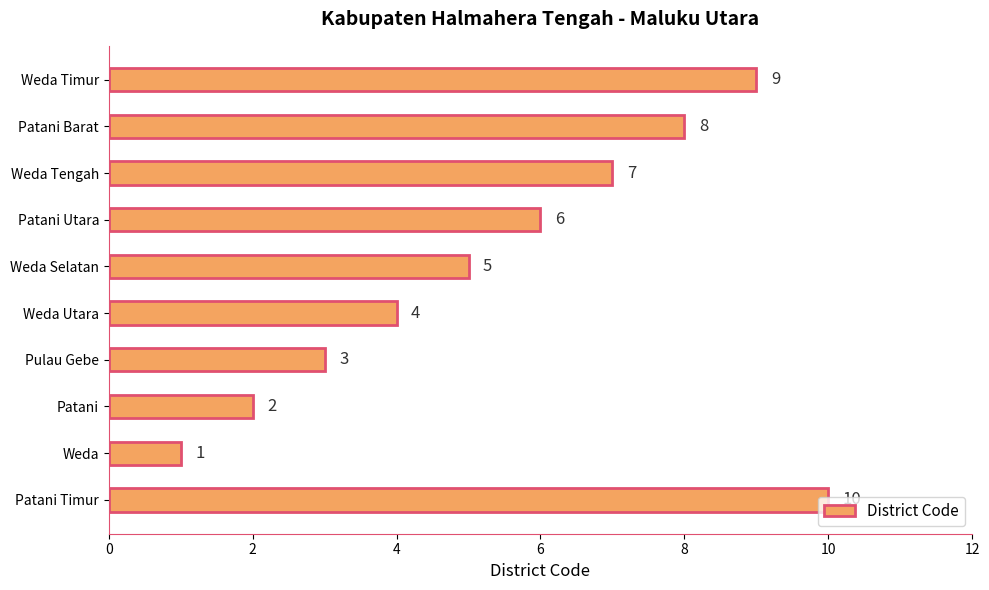

Where is the data nearest to the value 5?

Weda Selatan